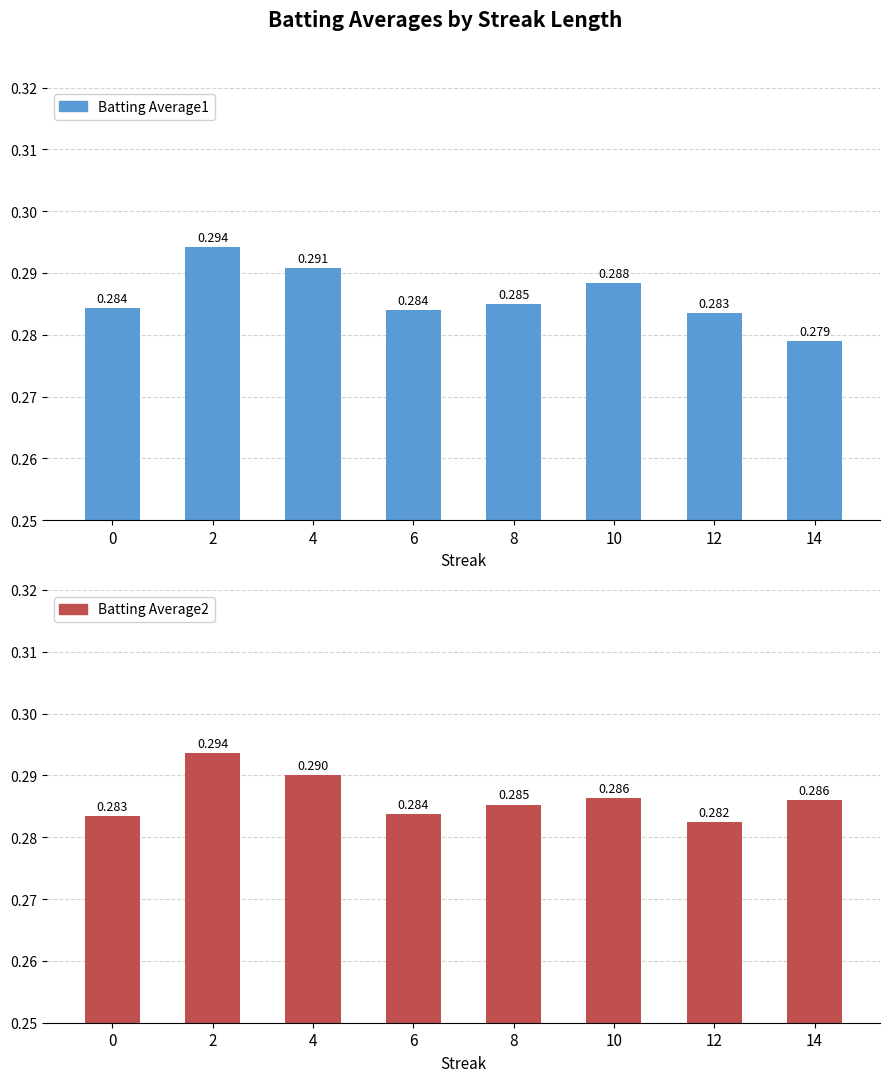

Which category has the highest value in the Batting Average1 series?

2